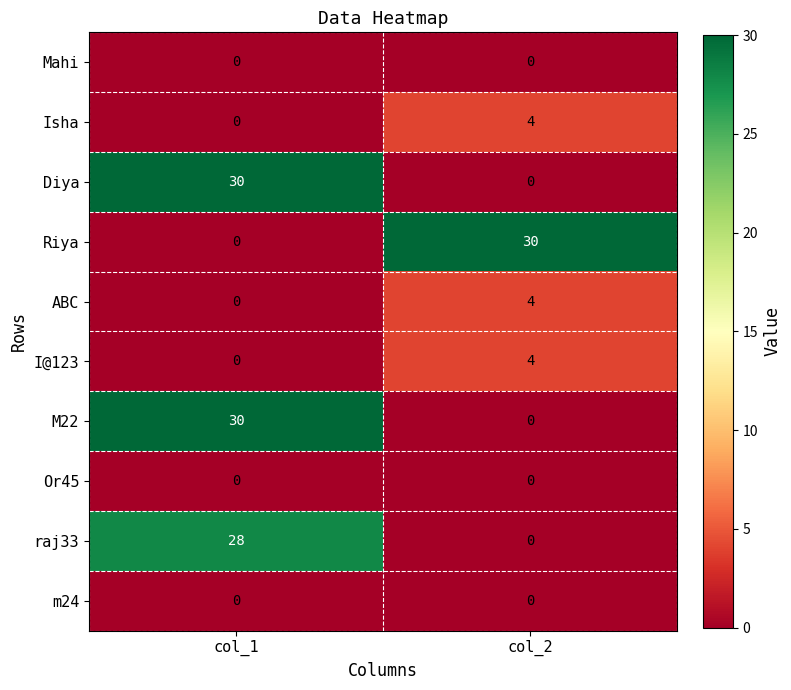

At which category is the sum across all series the highest?

col_1